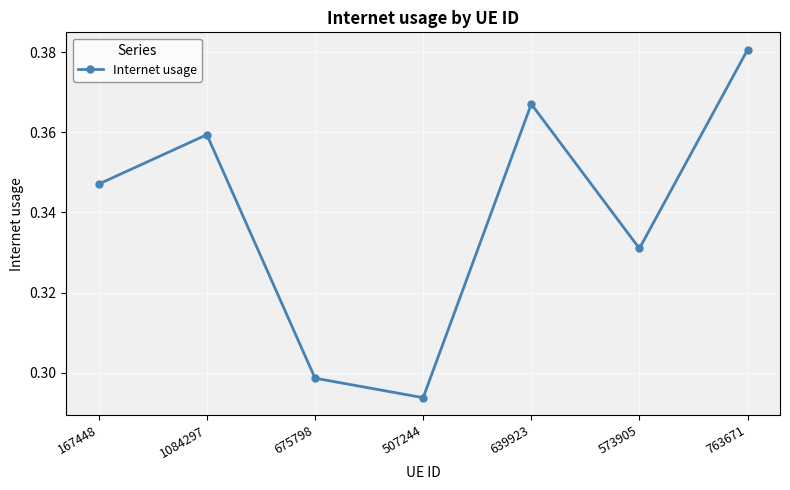

Is this an area chart (filled region under the line)?

No